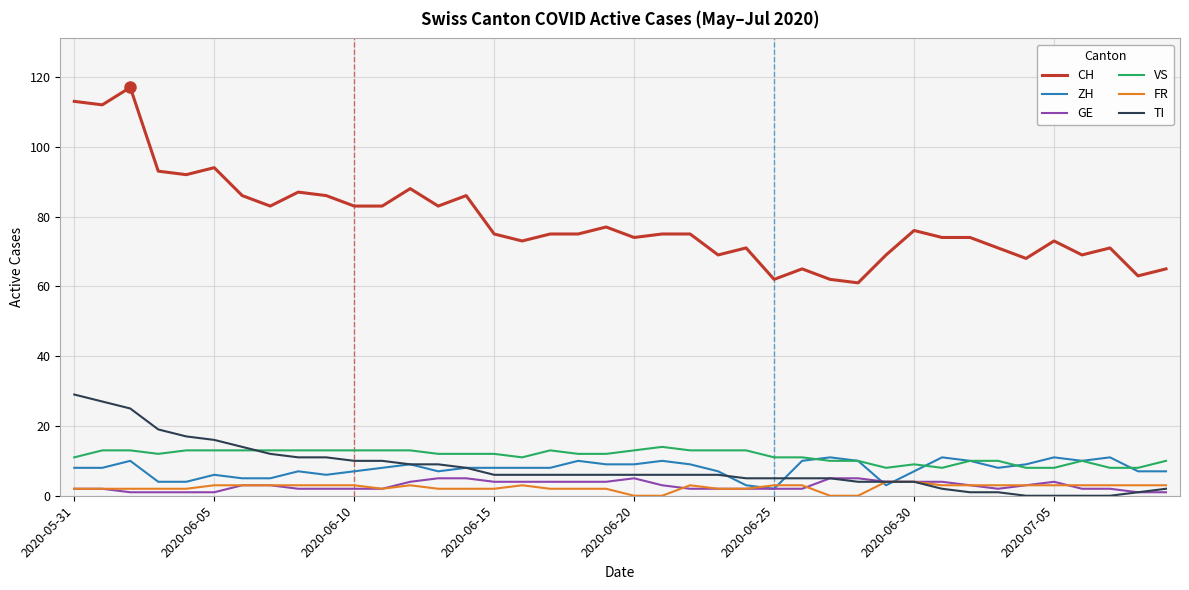

What are all the series names shown in the legend?

CH, ZH, GE, VS, FR, TI